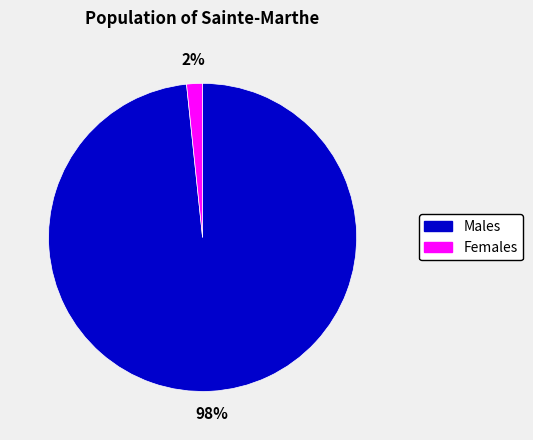

How many segments does this pie chart have?

2